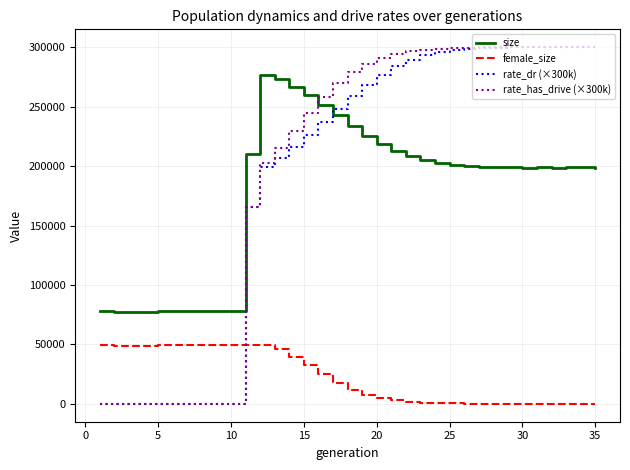

What is the difference between the maximum and second lowest values in the rate_dr (×300k) series?

299995.5